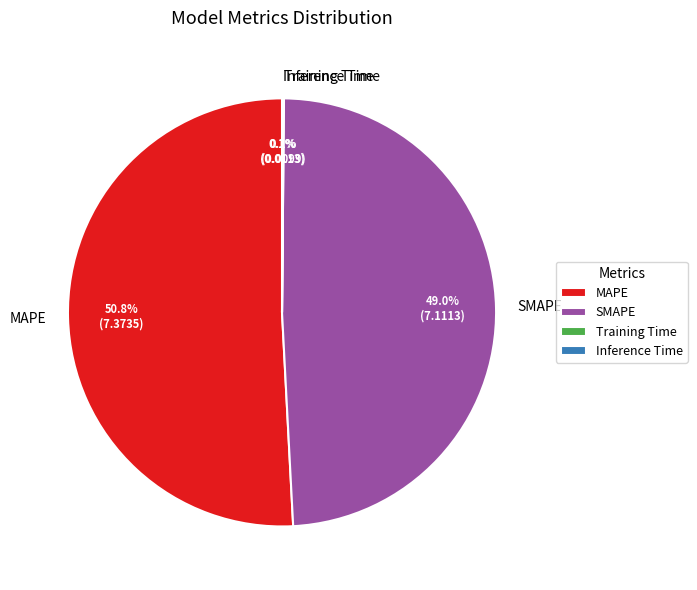

What is the ratio of the value at SMAPE to the value at MAPE?

1.0